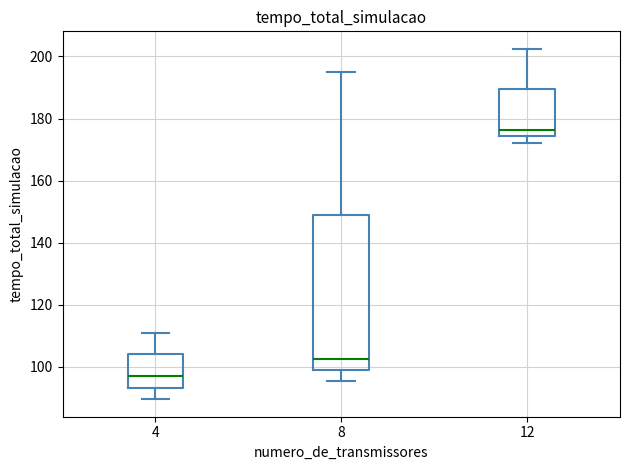

Which box is the tallest, from its lower edge to its upper edge?

8